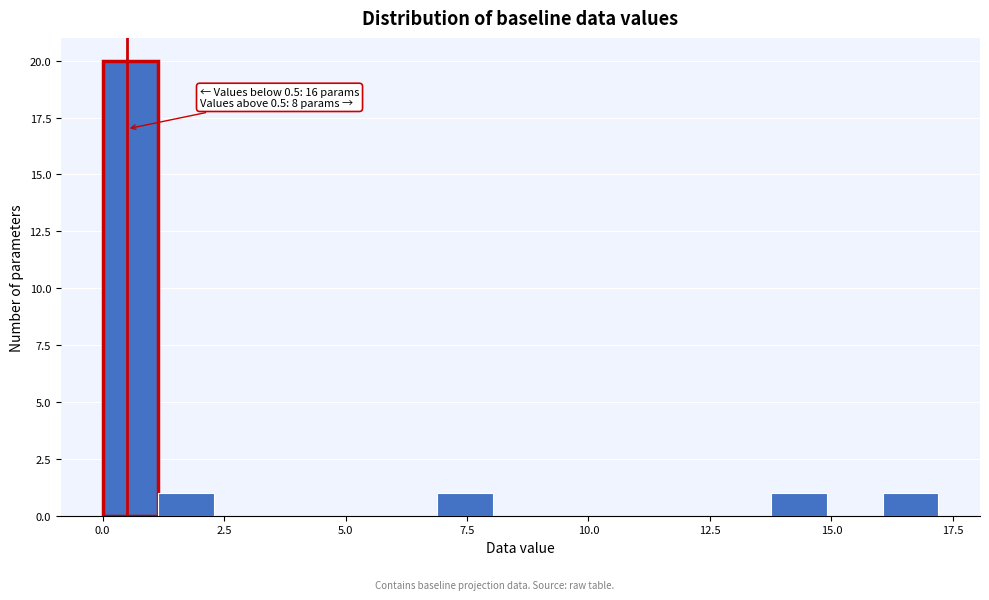

Read against the x-axis, roughly where is the centre of the tallest bar?

0.5